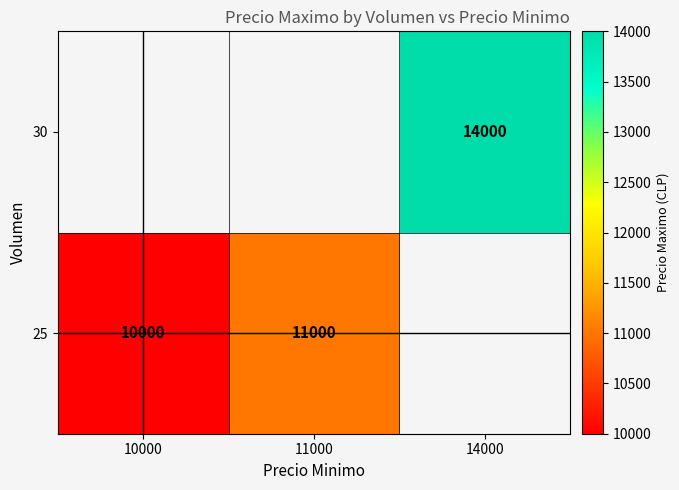

What is the maximum value shown in the chart?

14000.0